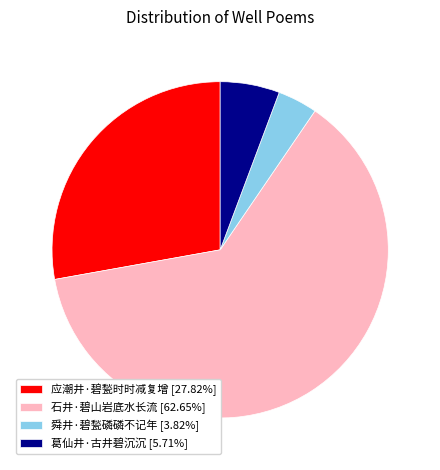

Do 石井·碧山岩底水长流 [62.65%] and 舜井·碧甃磷磷不记年 [3.82%] together represent more than half of the pie?

Yes